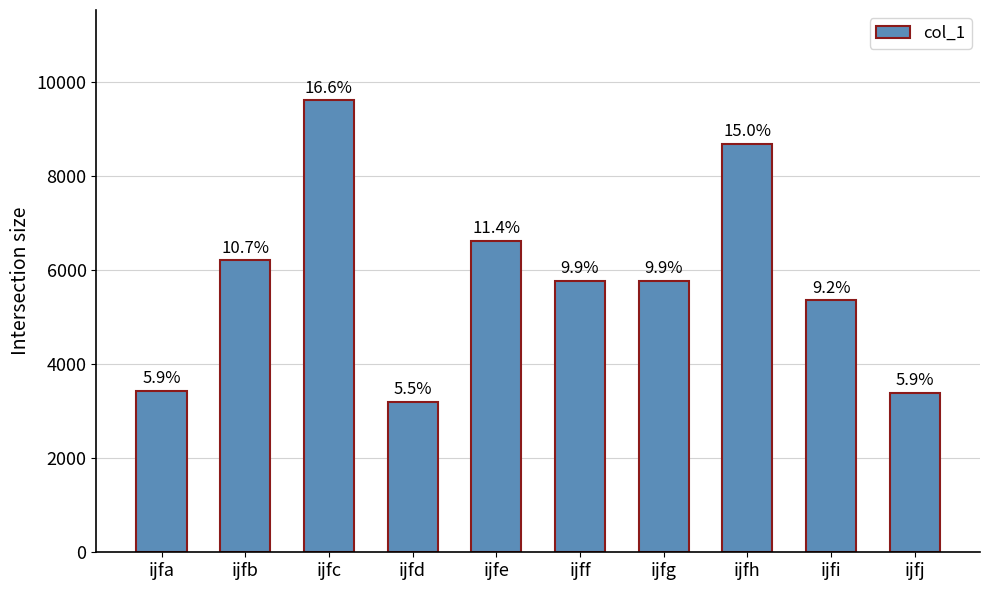

How many bars are there in total?

10